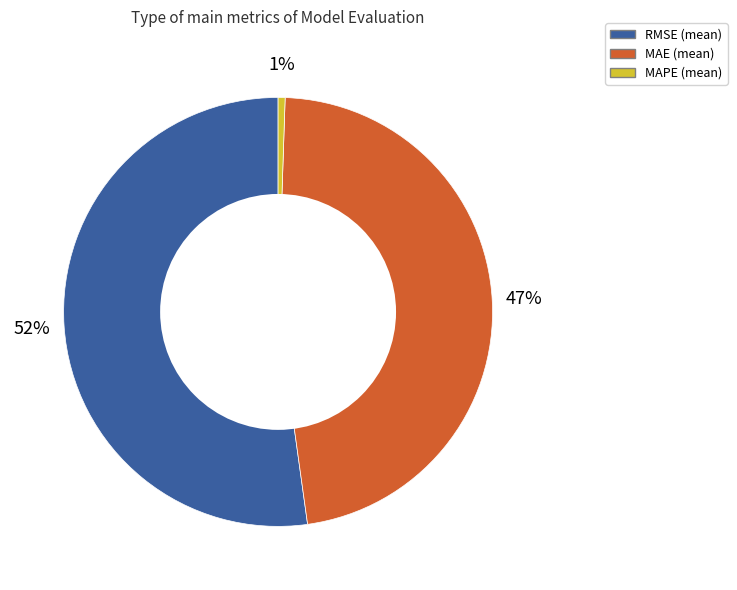

What is the largest slice in the pie chart?

RMSE